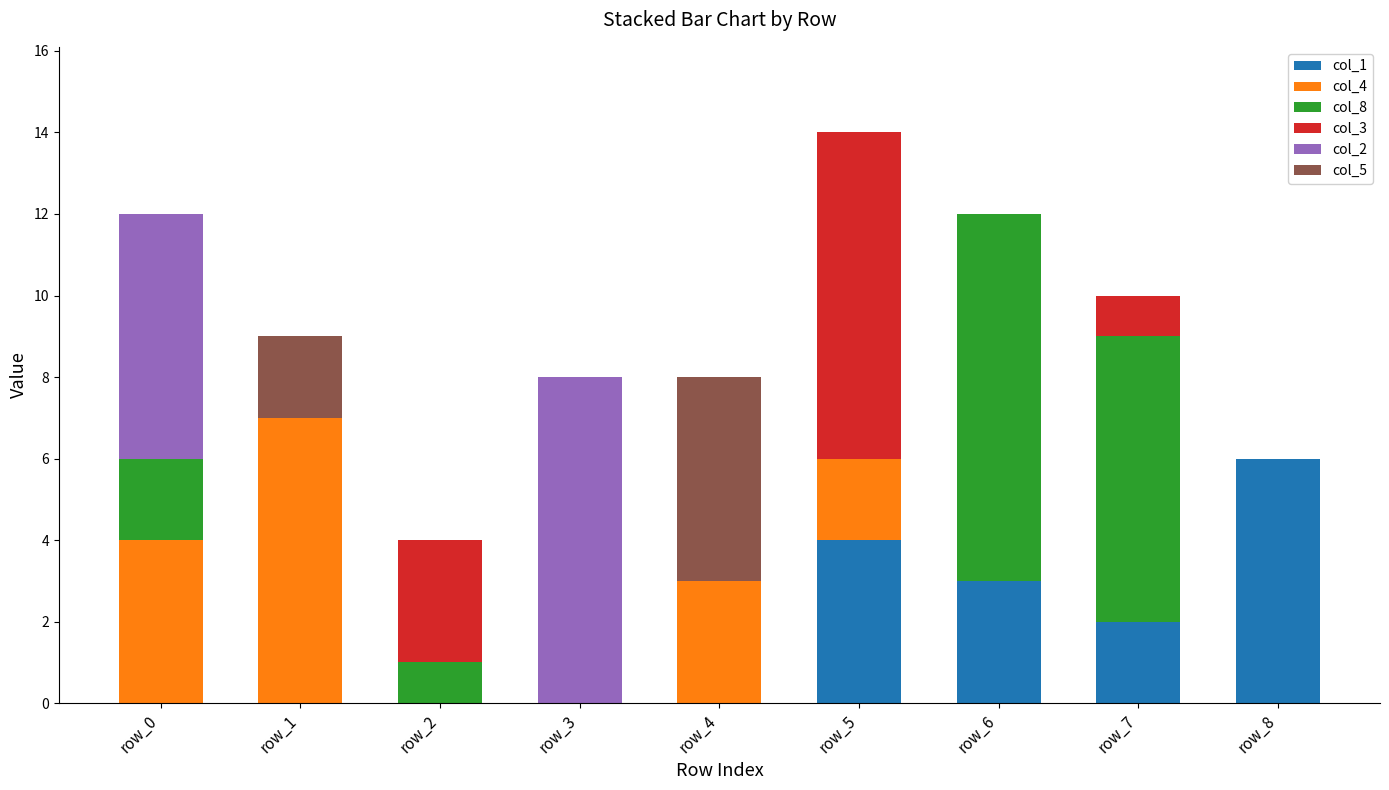

Count the number of data series in this chart.

6